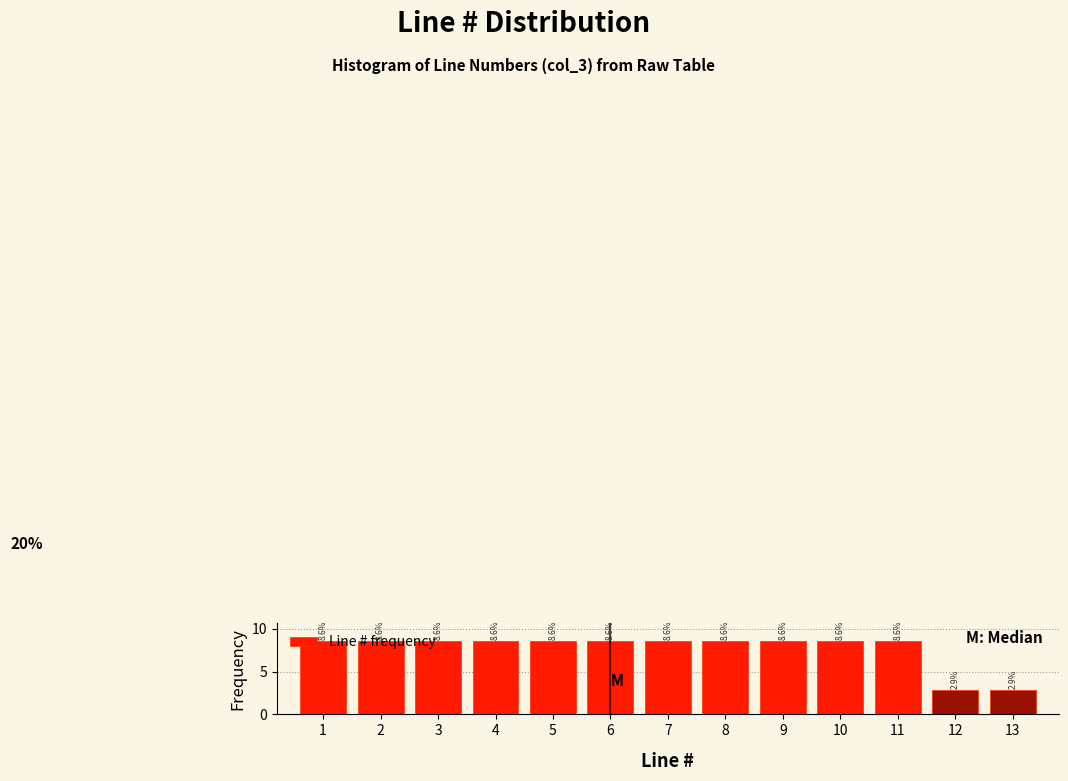

Reading left to right, transcribe this chart: for each bar, give the range it covers on the x-axis and its height.

0.5 to 1.5: 8.6
1.5 to 2.5: 8.6
2.5 to 3.5: 8.6
3.5 to 4.5: 8.6
4.5 to 5.5: 8.6
5.5 to 6.5: 8.6
6.5 to 7.5: 8.6
7.5 to 8.5: 8.6
8.5 to 9.5: 8.6
9.5 to 10.5: 8.6
10.5 to 11.5: 8.6
11.5 to 12.5: 2.9
12.5 to 13.5: 2.9